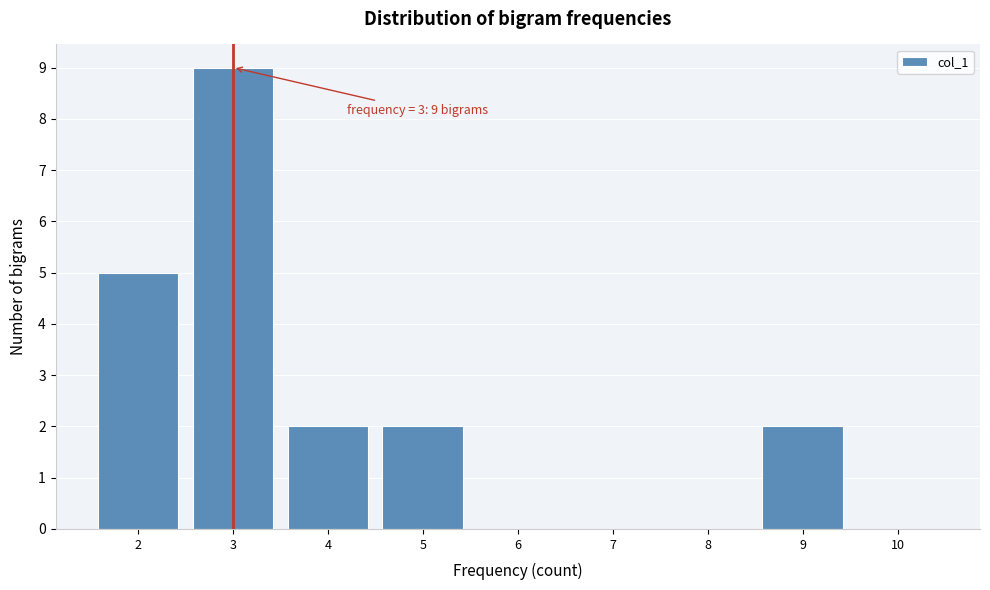

Over which range of the x-axis is the bar tallest?

2.5 to 3.5